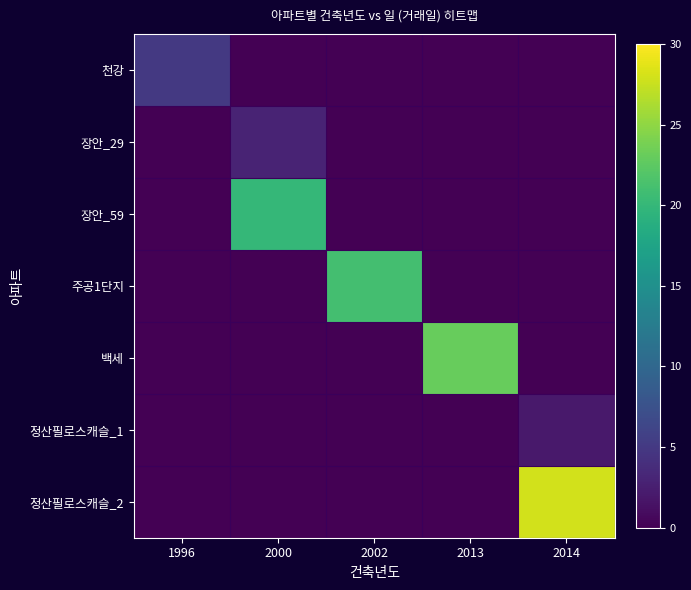

Which series has the largest total across all categories?

정산필로스캐슬_2